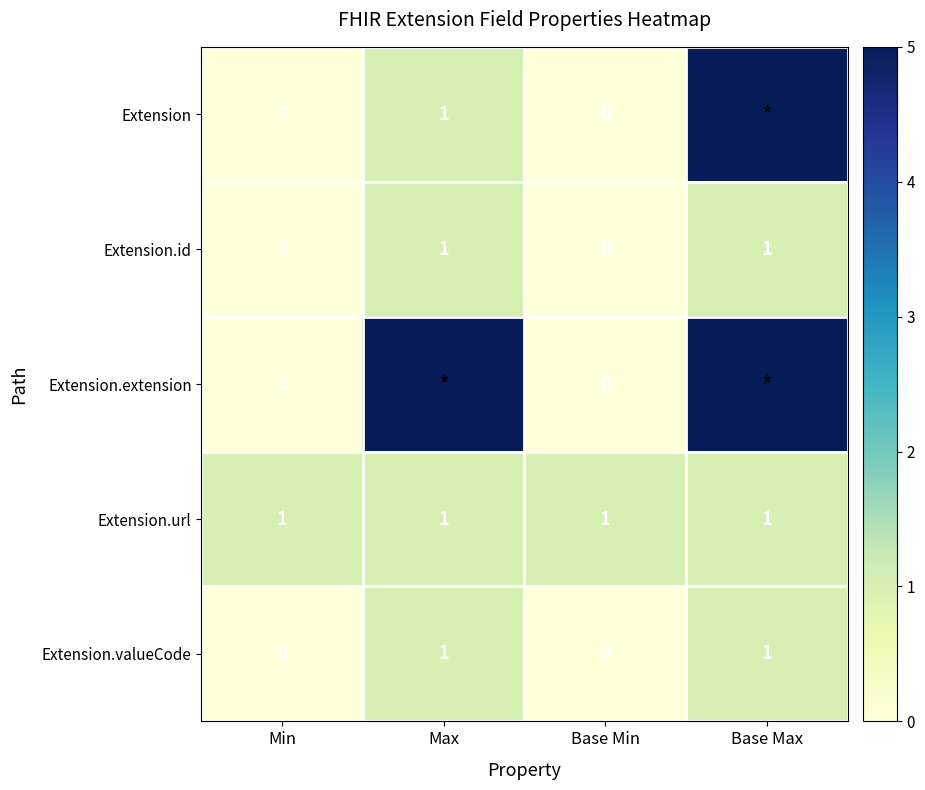

Which category has the lowest value across all series?

Min